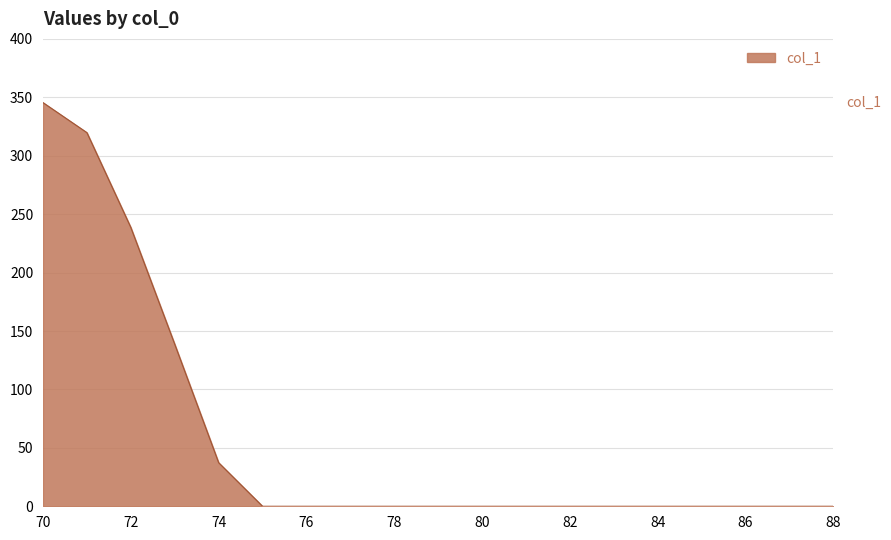

What is the maximum value shown in the chart?

345.5